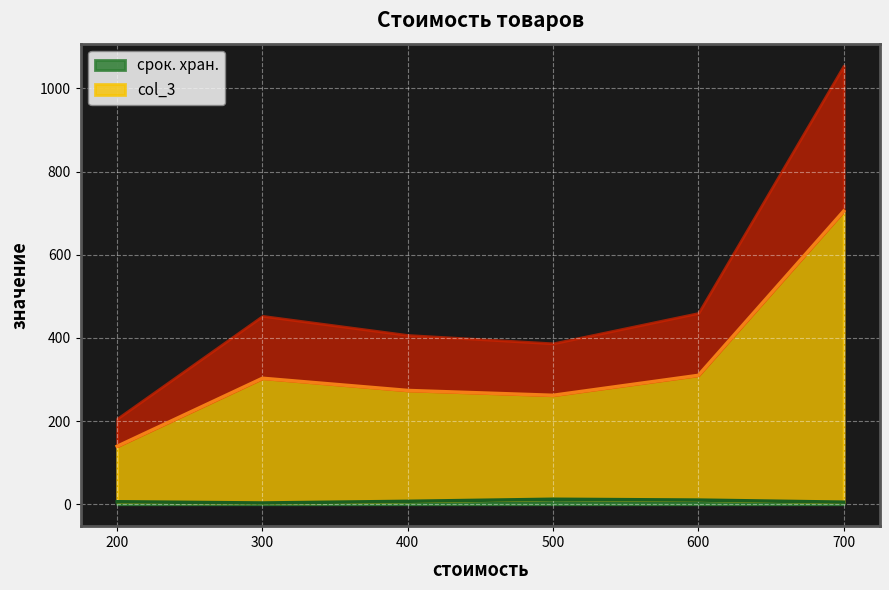

True or false: срок. хран. has a value of 10 at 600.

True